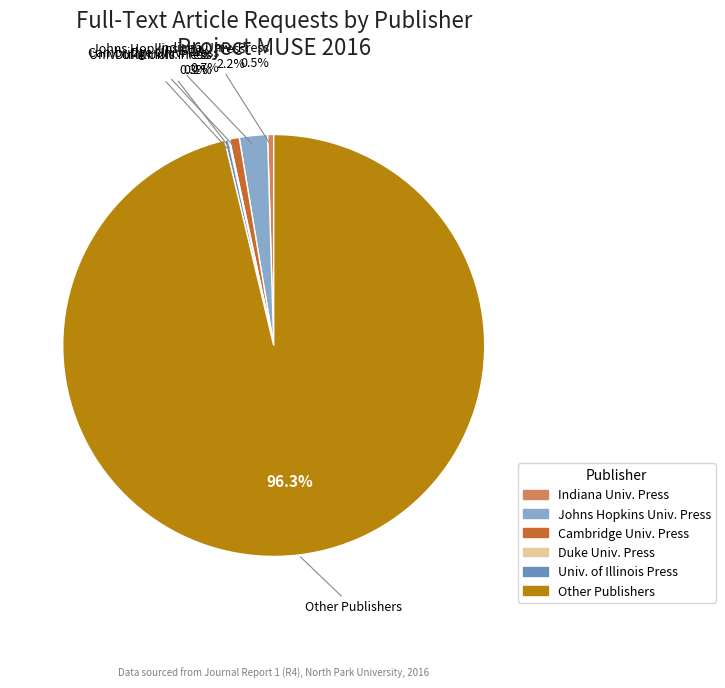

Is there any slice that represents more than half of the pie?

Yes